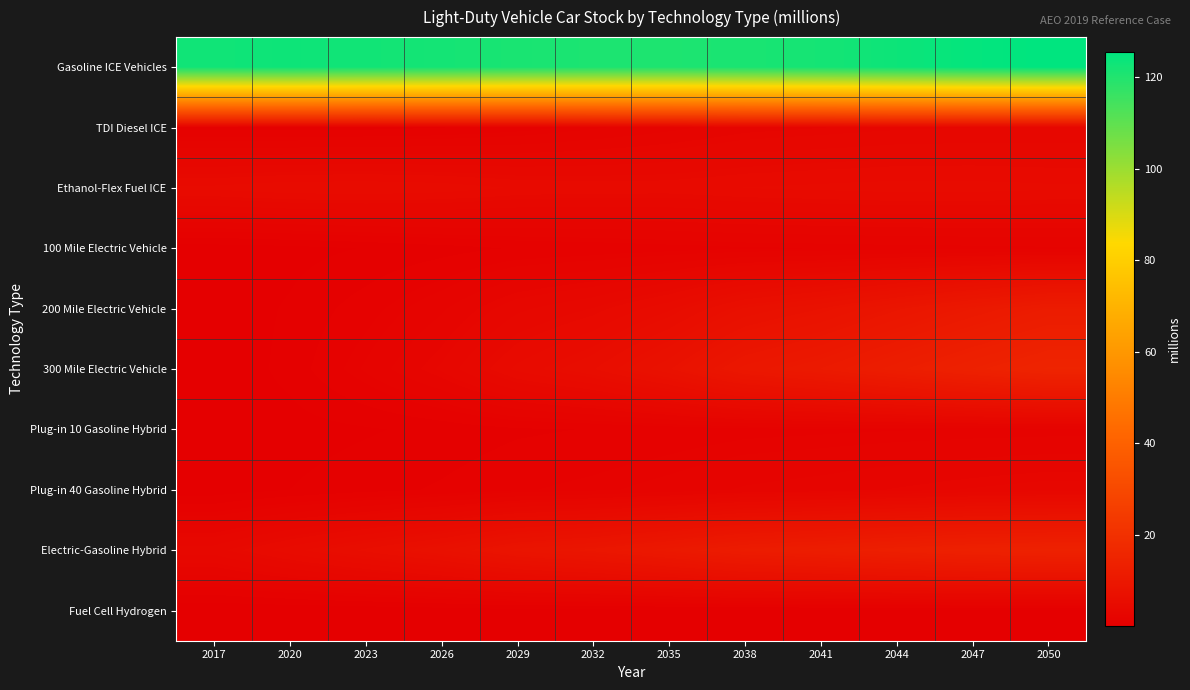

What is the difference between the highest and lowest values at 2017?

122.7